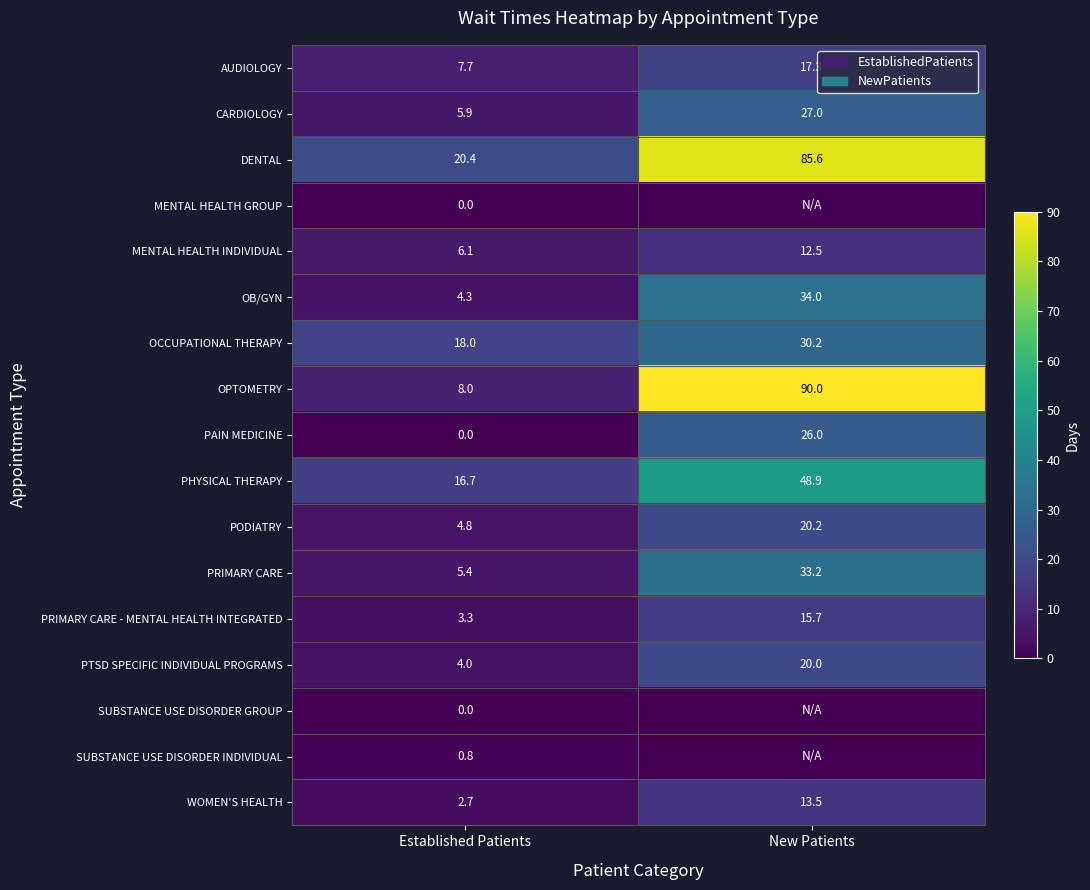

The MENTAL HEALTH INDIVIDUAL series shows 12.5 at New Patients. True or false?

True